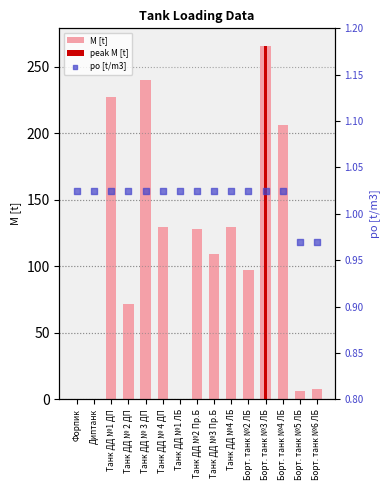

Which series has the largest total across all categories?

M [t]